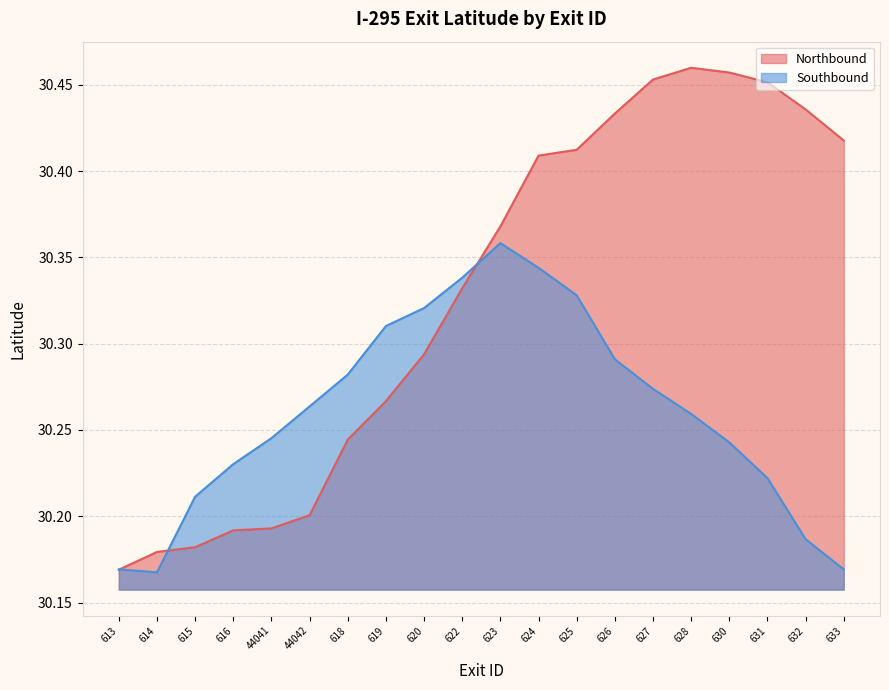

Is it true that Southbound equals 18.1 at 625?

False